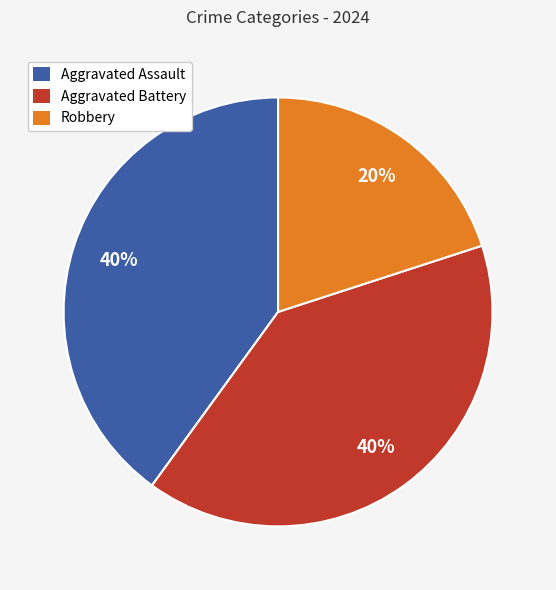

What is the smallest slice in the pie chart?

Robbery